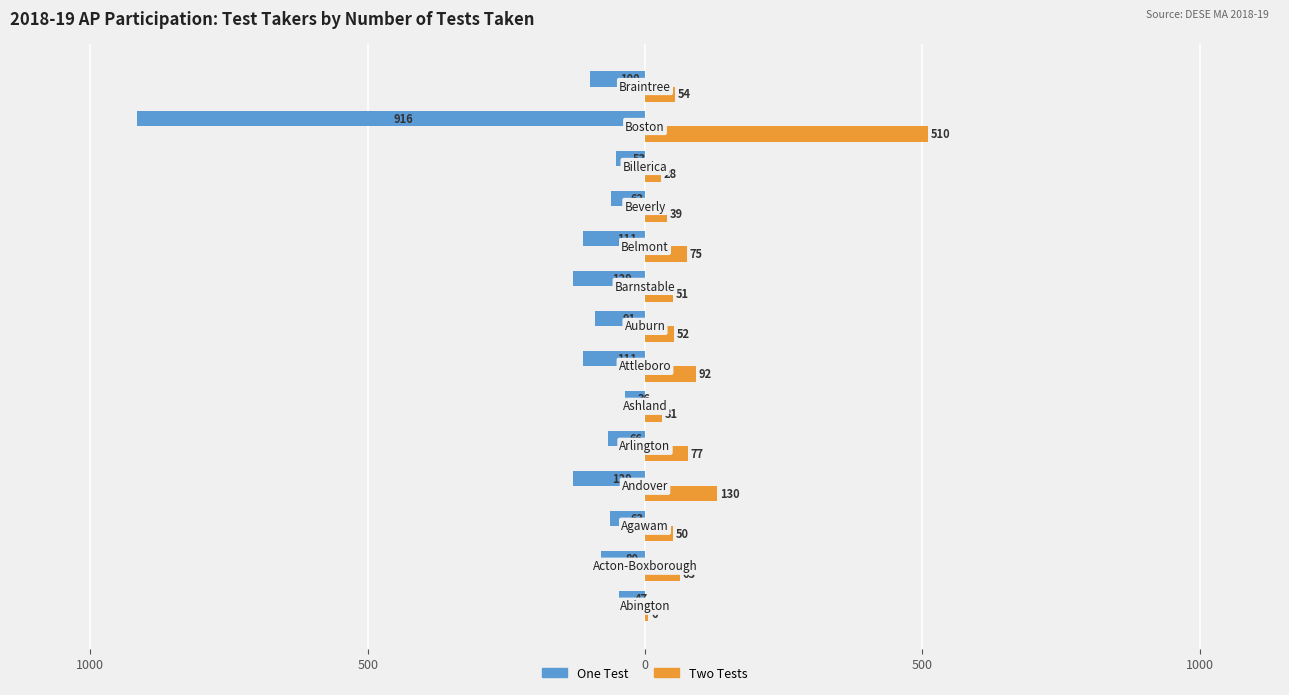

What is the sum of all One Test values?

-1994